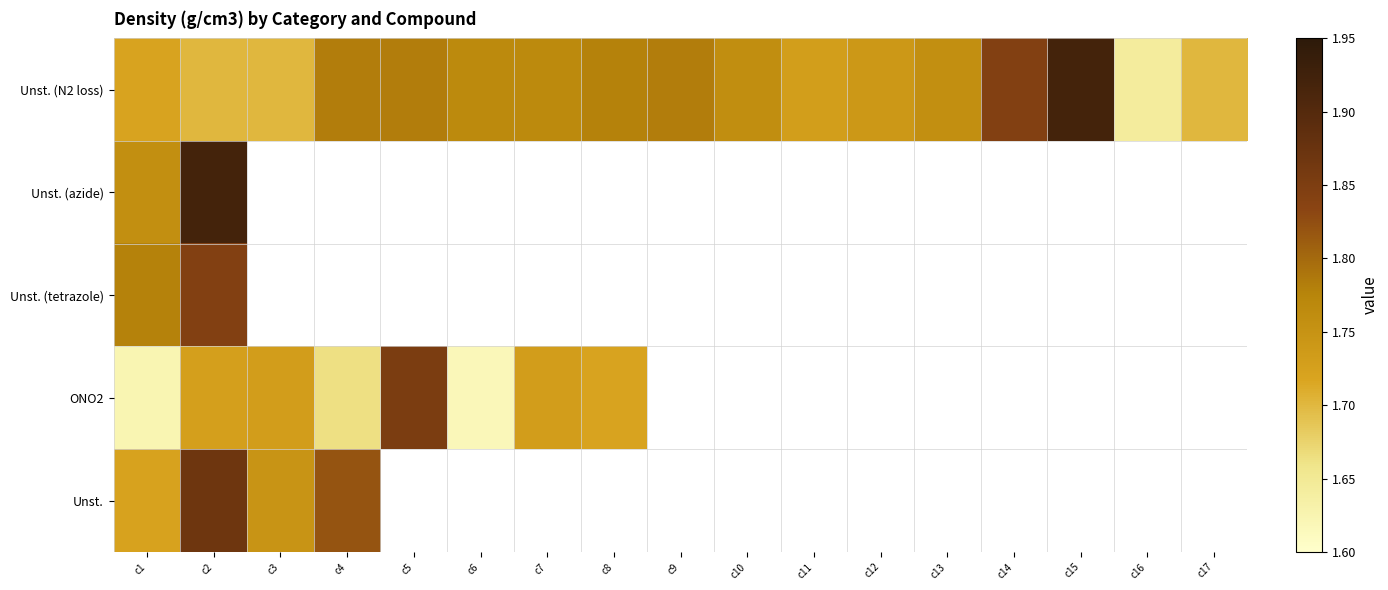

Which category has the lowest value in the Unst. (tetrazole) series?

c1